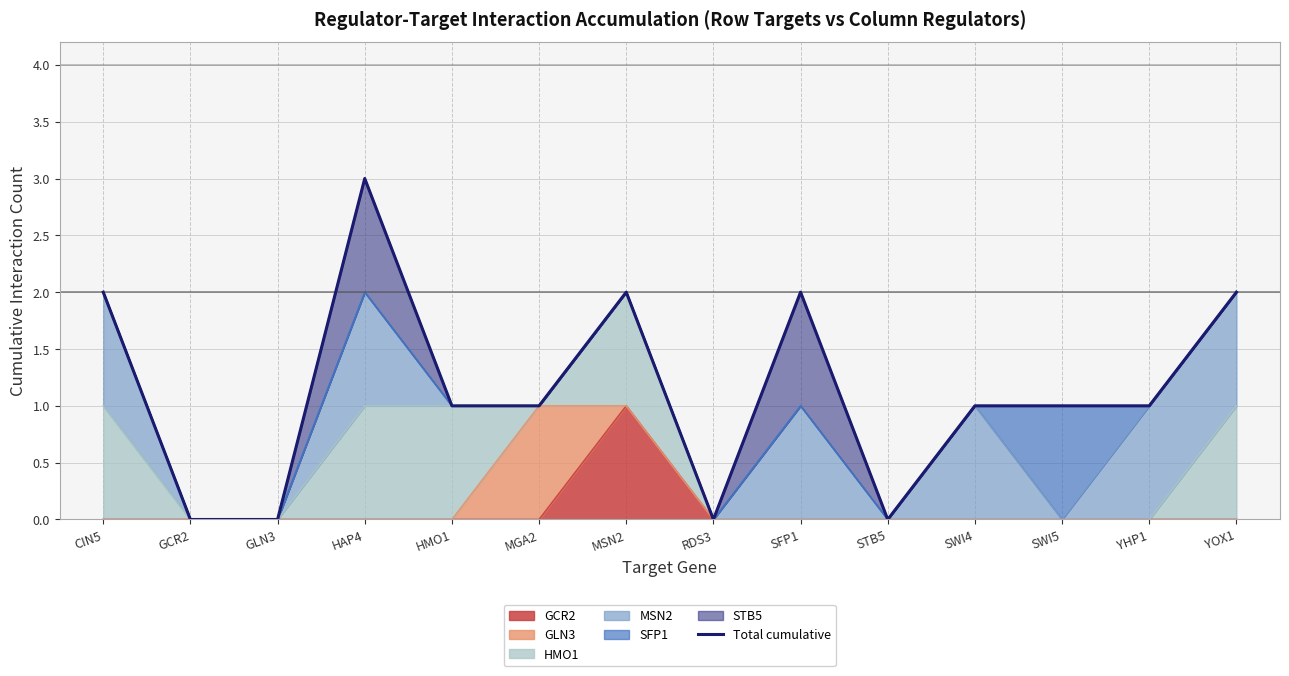

What is the change in value from SWI4 to YOX1?

+1